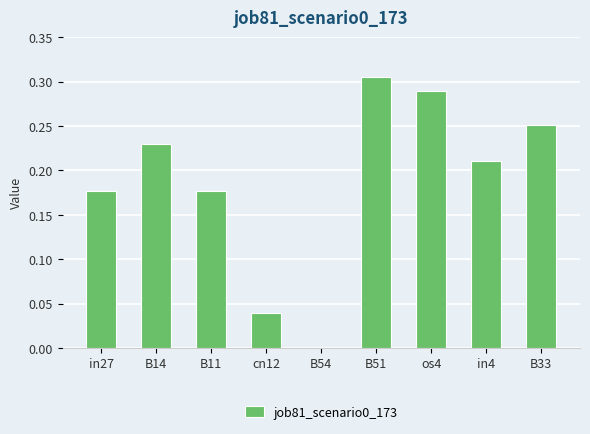

What is the change in value from B11 to B51?

+0.1